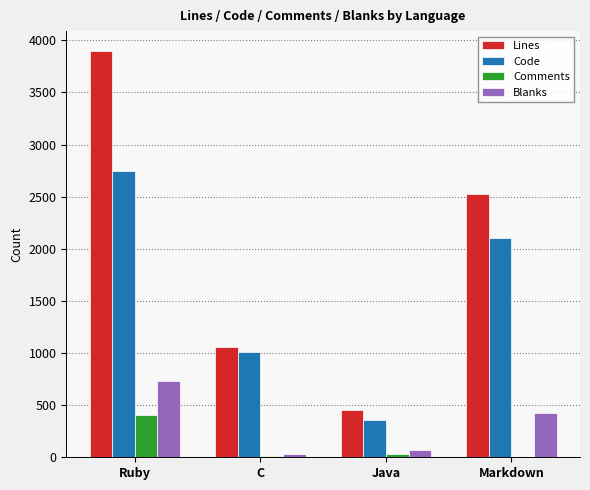

At which label does Code reach its peak?

Ruby